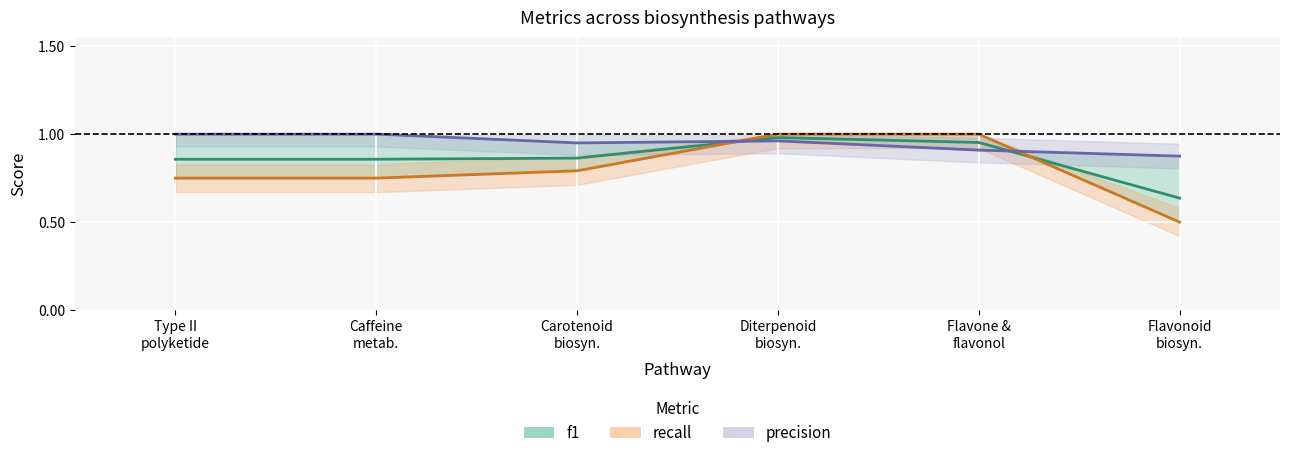

At which category does f1 reach its first local peak?

Diterpenoid
biosyn.